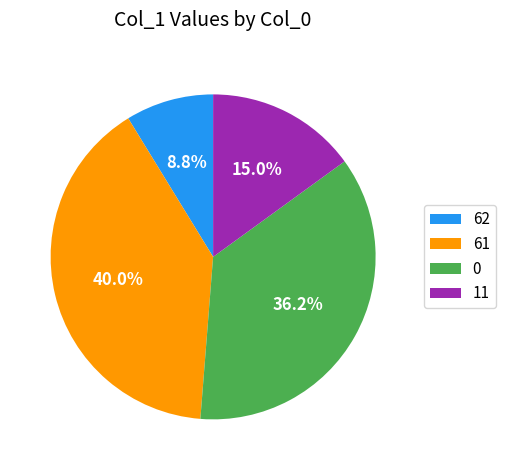

To the nearest percent, what is the combined percentage of 11 and 0?

51%